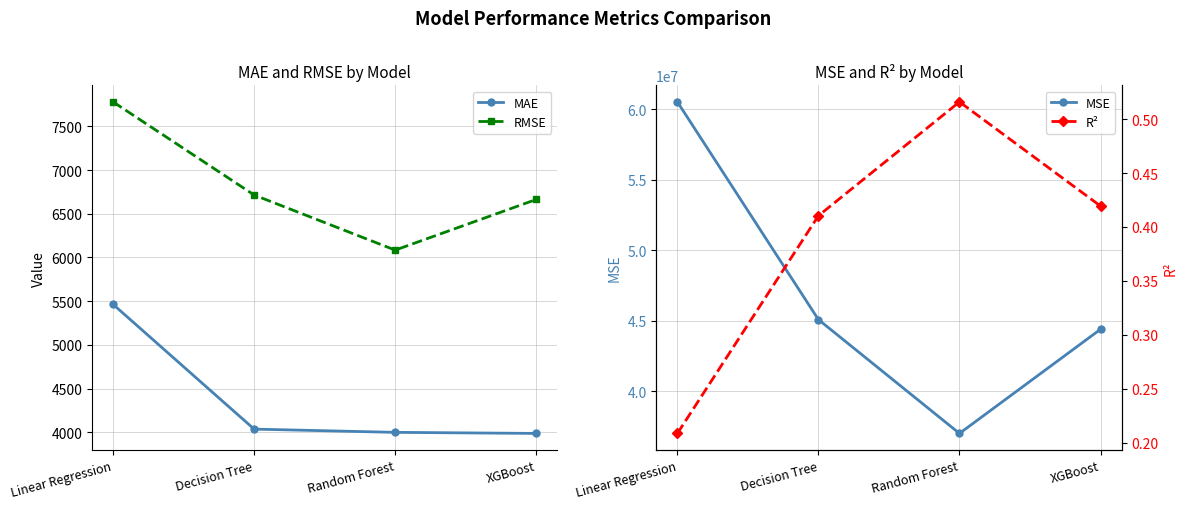

Rank the categories by R² value from highest to lowest.

Random Forest, XGBoost, Decision Tree, Linear Regression